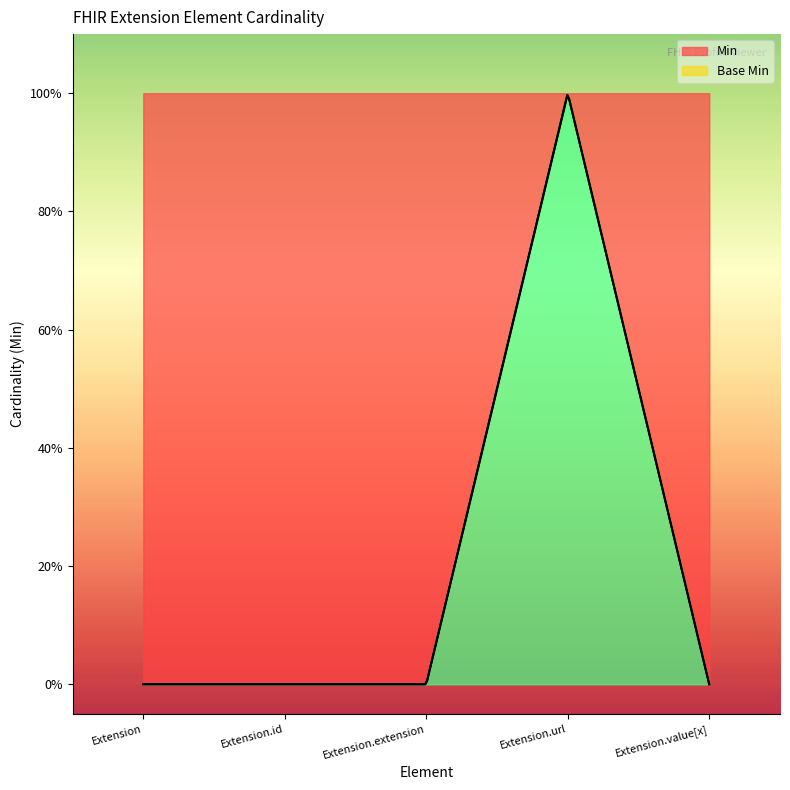

True or false: Min and Base Min intersect in this chart.

False